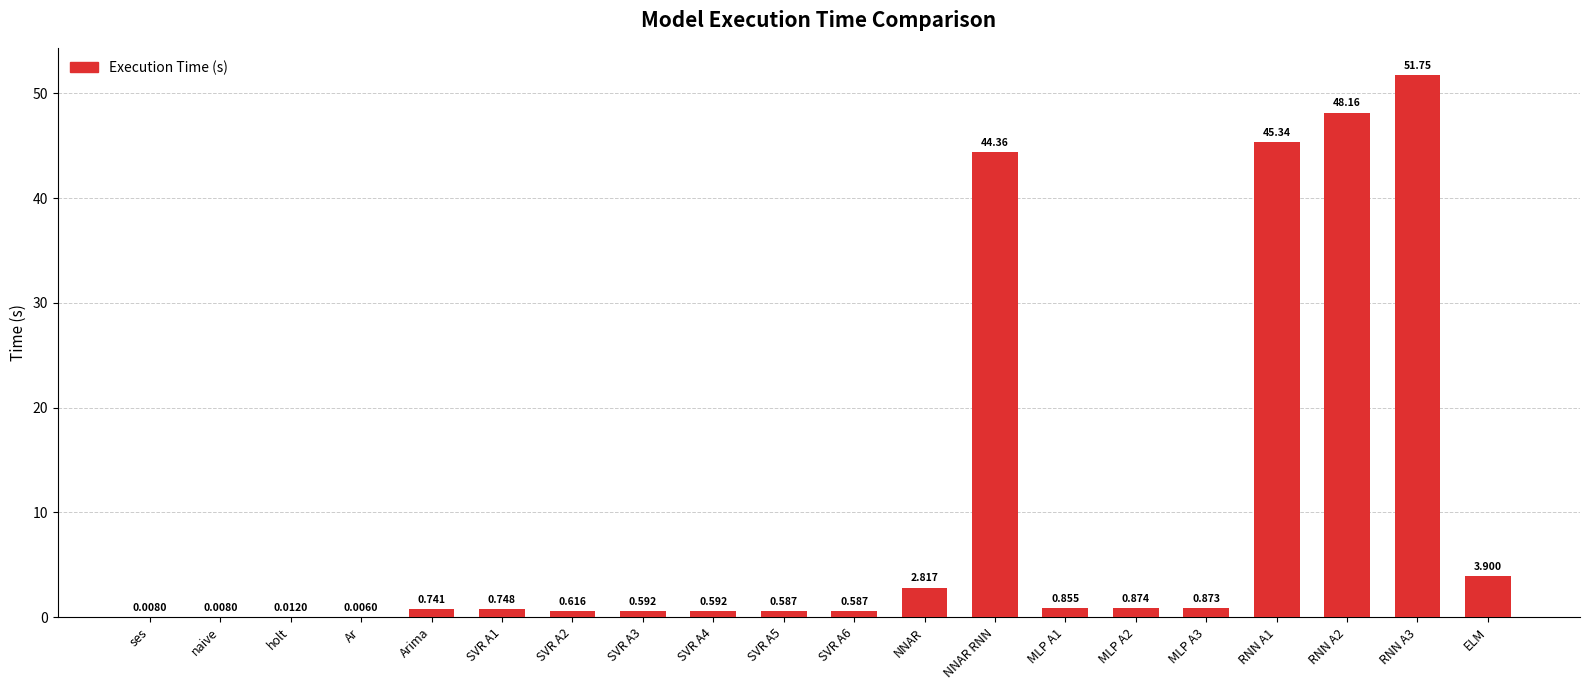

At which label is the value closest to 25?

NNAR RNN